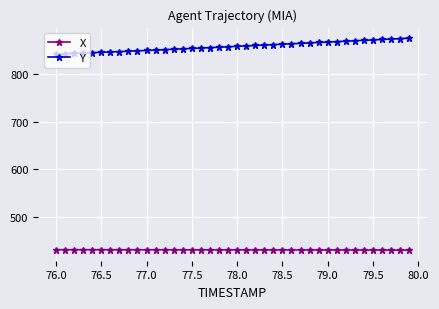

At how many categories does at least one series exceed 771?

40